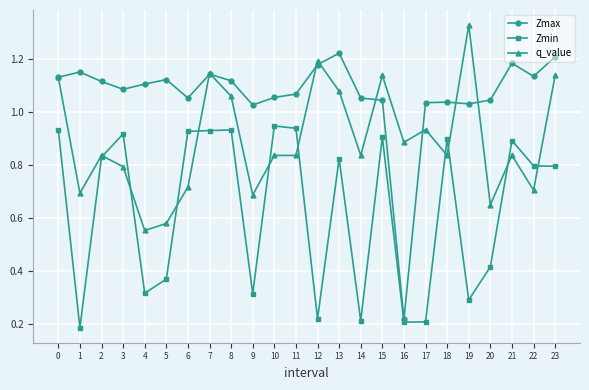

At which category does the chart reach its peak across all series?

19